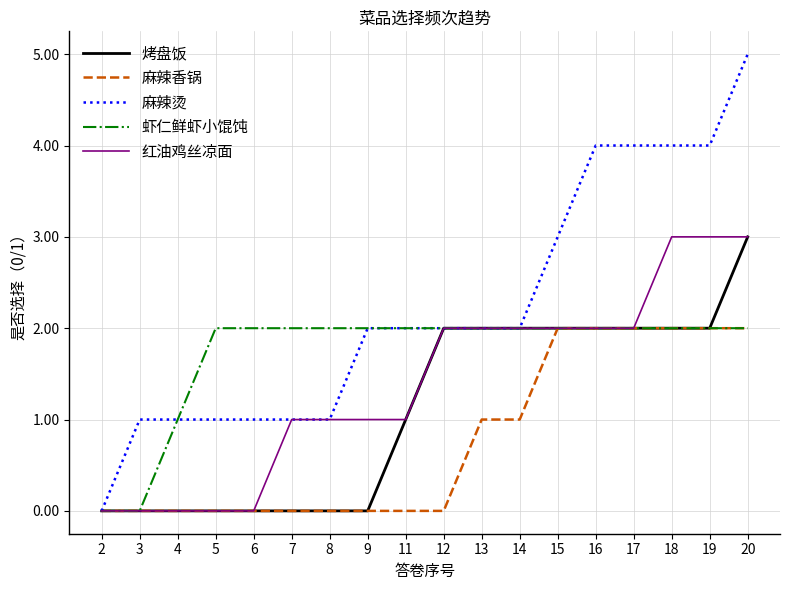

How many values in 麻辣烫 are above zero?

17